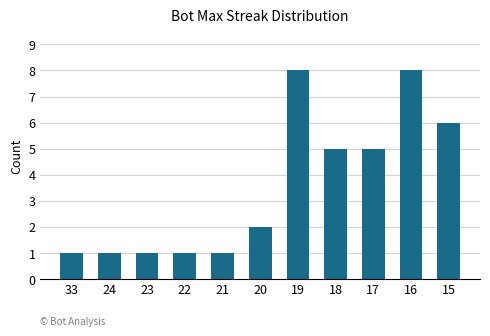

The value at 23 is 2. True or false?

False